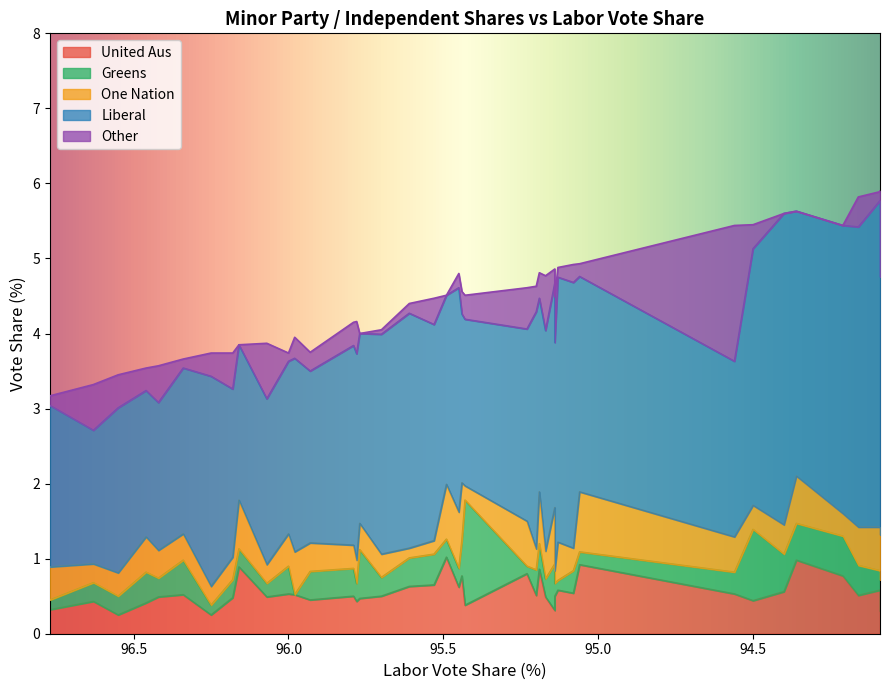

True or false: United Aus and Other intersect in this chart.

True